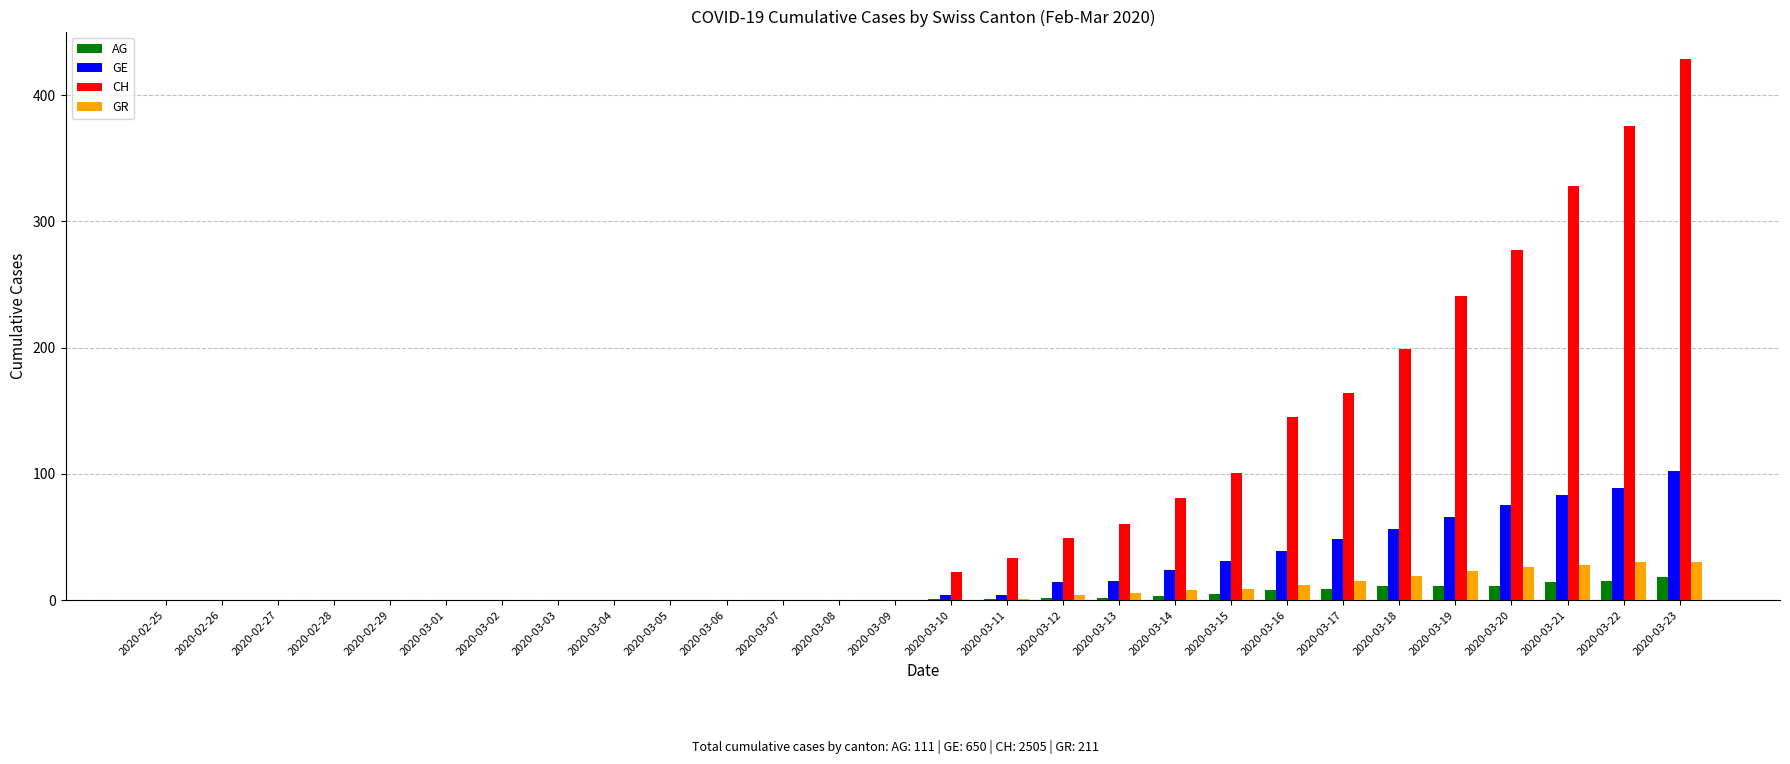

Which series has the largest total across all categories?

CH